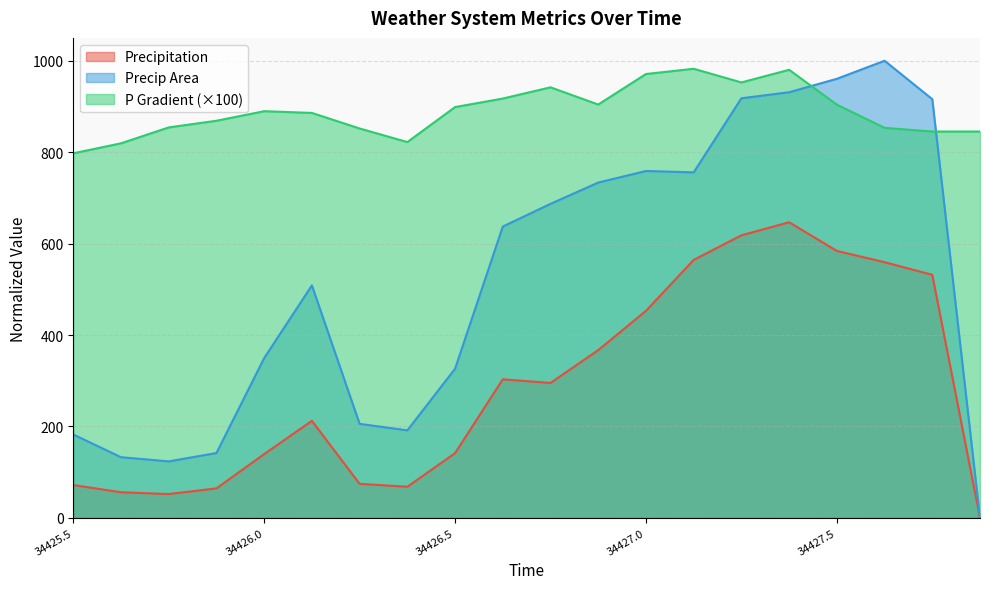

What is the label of the 15th point from the right?

34426.125